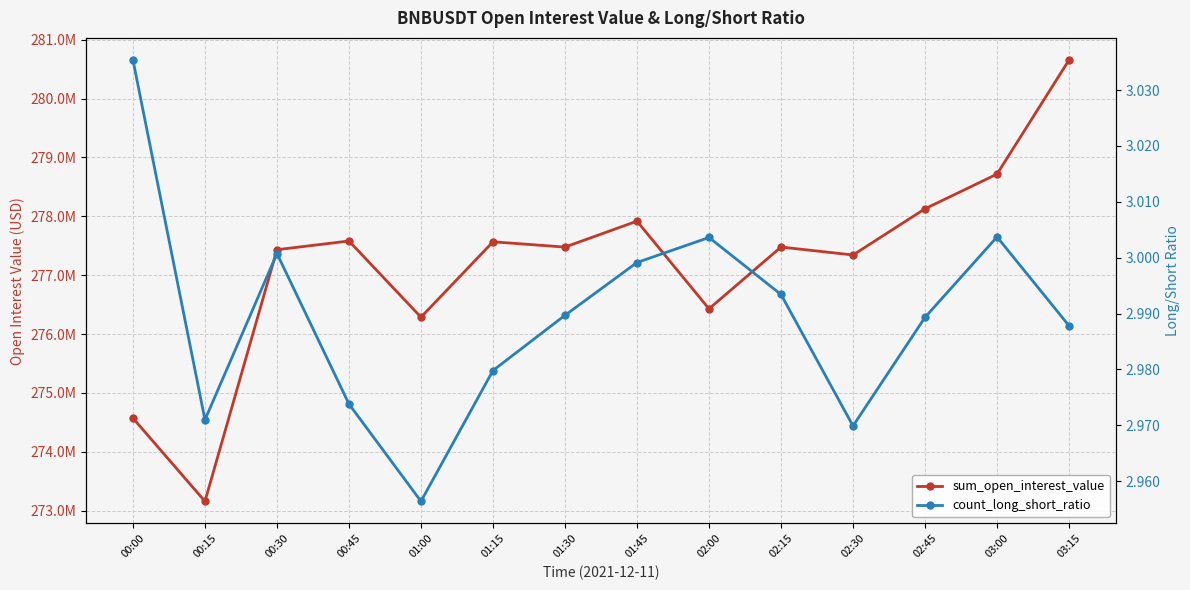

What is the difference between the maximum and minimum values in the sum_open_interest_value series?

7495977.5